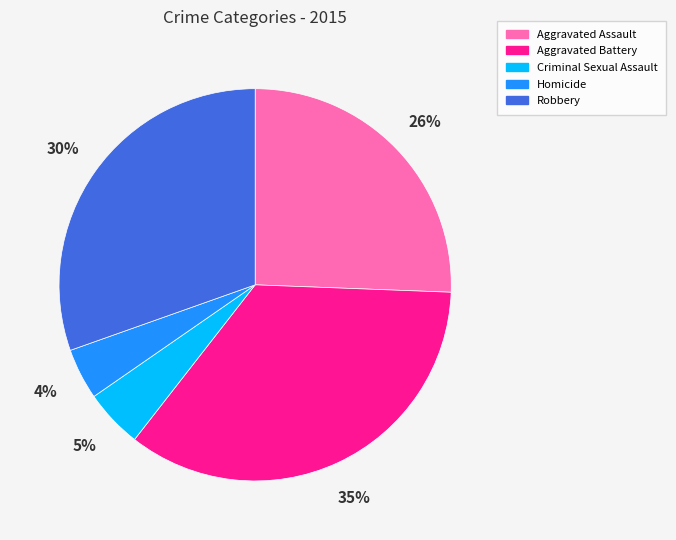

Is it true that Aggravated Battery is 49% of the pie?

False